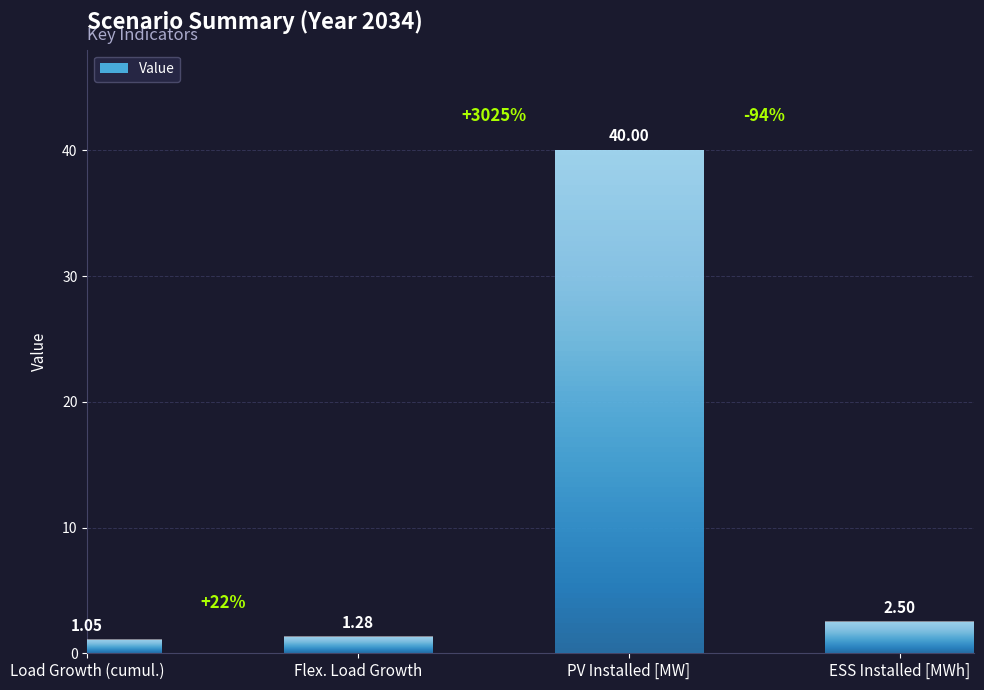

What is the difference between the values at Load Growth (cumul.) and ESS Installed [MWh]?

1.4